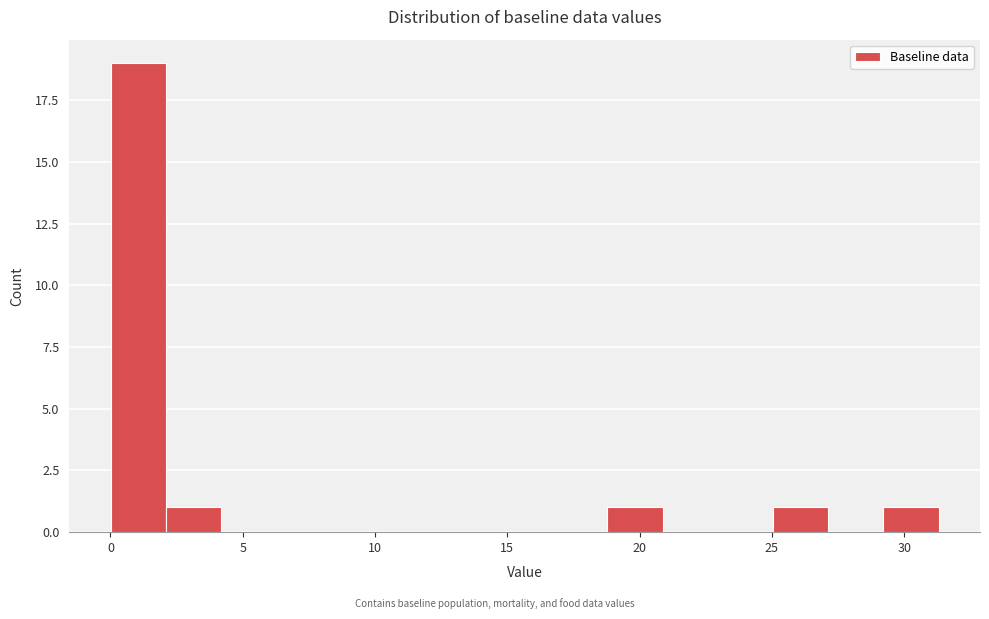

Reading left to right, transcribe this chart: for each bar, give the range it covers on the x-axis and its height. Neither the bar edges nor the heights are printed on the chart, so give them approximately, as read against the axes.

0.0 to 2.0: 19
2.0 to 4.0: 1
4.0 to 6.5: 0
6.5 to 8.5: 0
8.5 to 10.5: 0
10.5 to 12.5: 0
12.5 to 14.5: 0
14.5 to 16.5: 0
16.5 to 19.0: 0
19.0 to 21.0: 1
21.0 to 23.0: 0
23.0 to 25.0: 0
25.0 to 27.0: 1
27.0 to 29.0: 0
29.0 to 31.5: 1